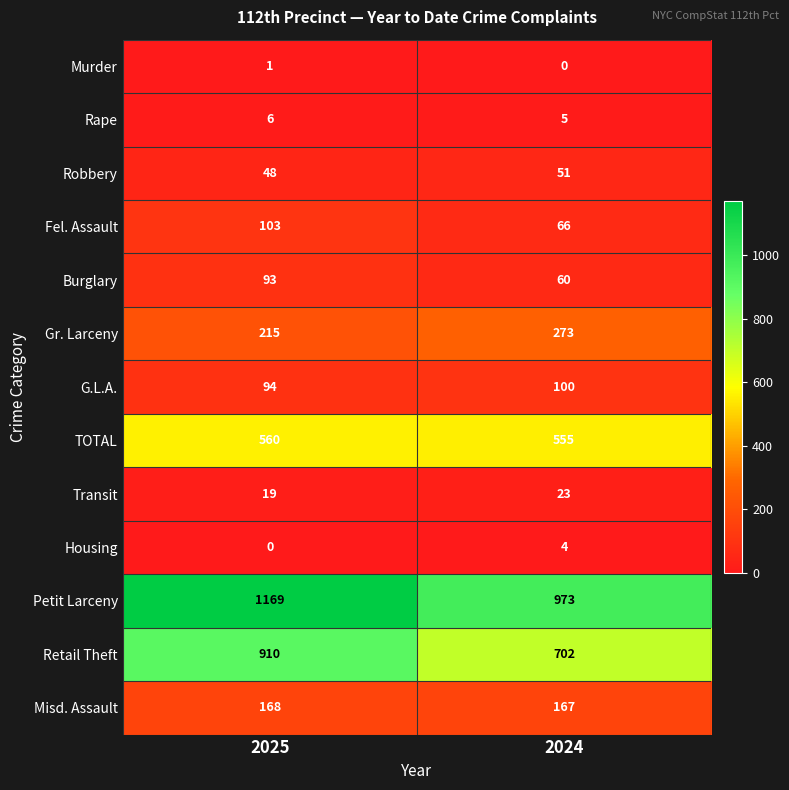

At 2024, list the series in order from largest to smallest.

Petit Larceny, Retail Theft, TOTAL, Gr. Larceny, Misd. Assault, G.L.A., Fel. Assault, Burglary, Robbery, Transit, Rape, Housing, Murder